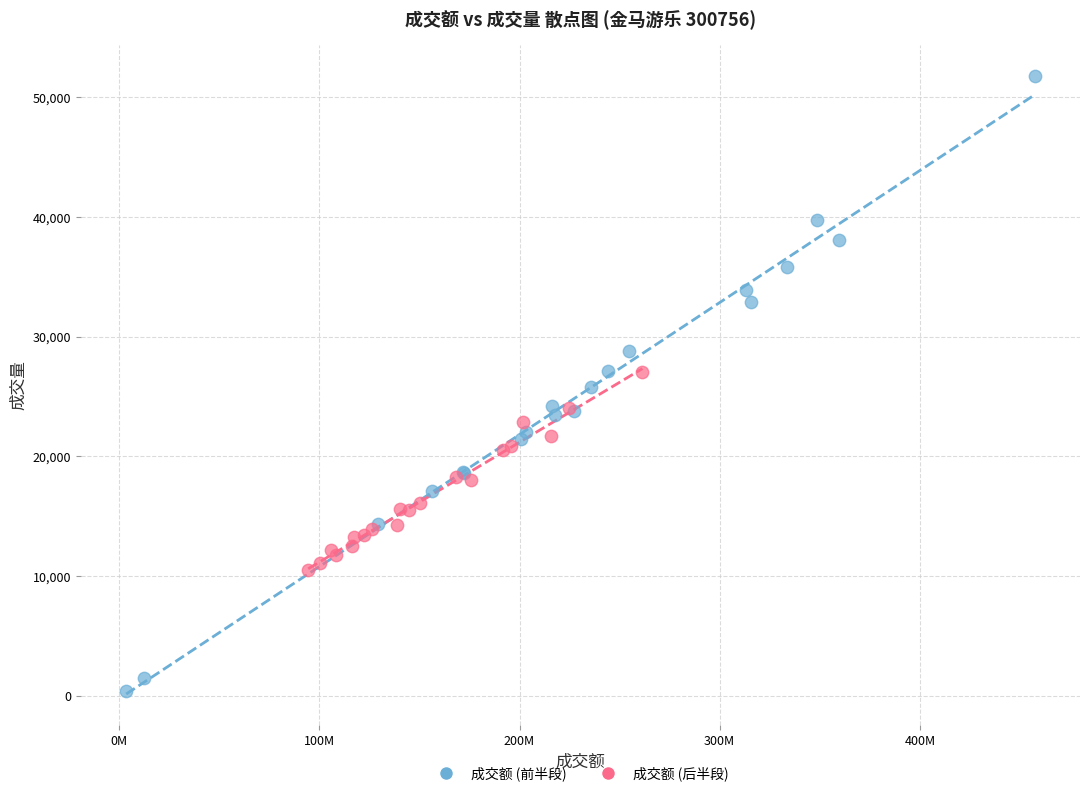

Which series reaches the maximum Y coordinate?

成交额 (前半段)